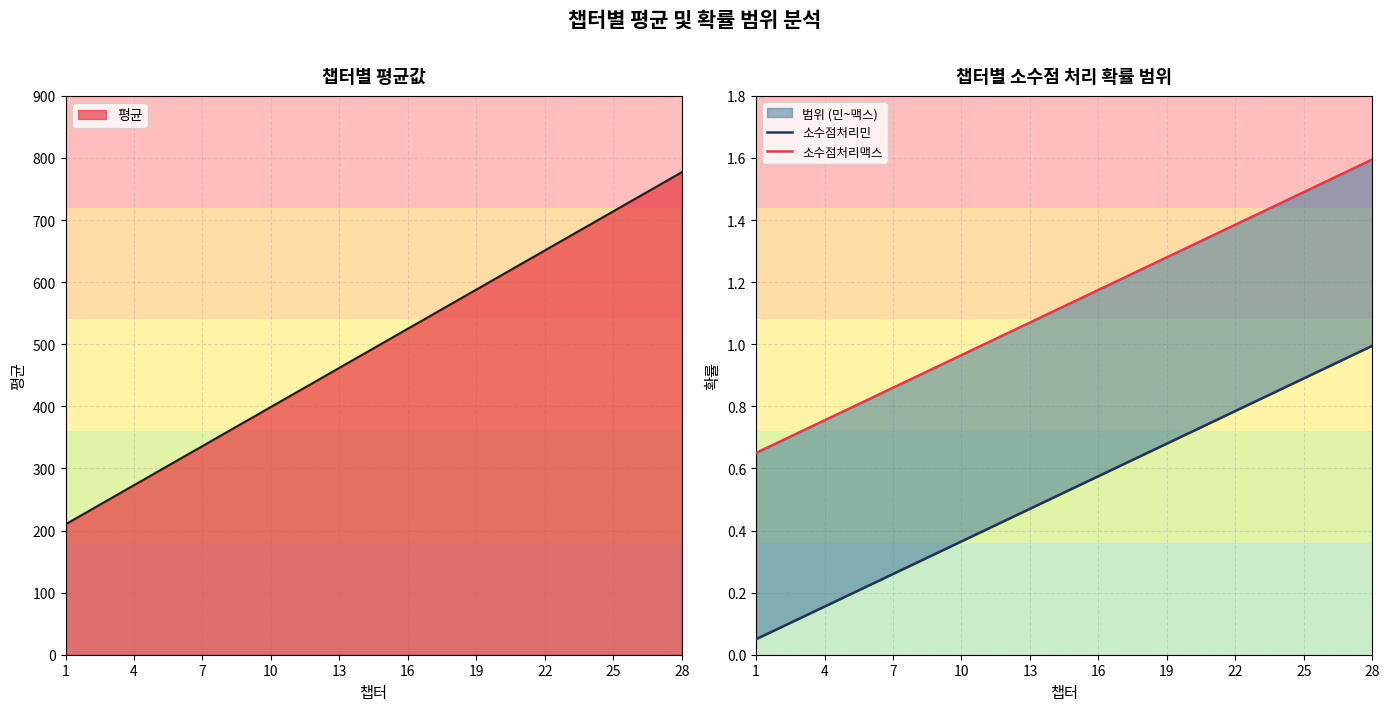

True or false: 소수점처리맥스 and 소수점처리민 cross at least once.

False